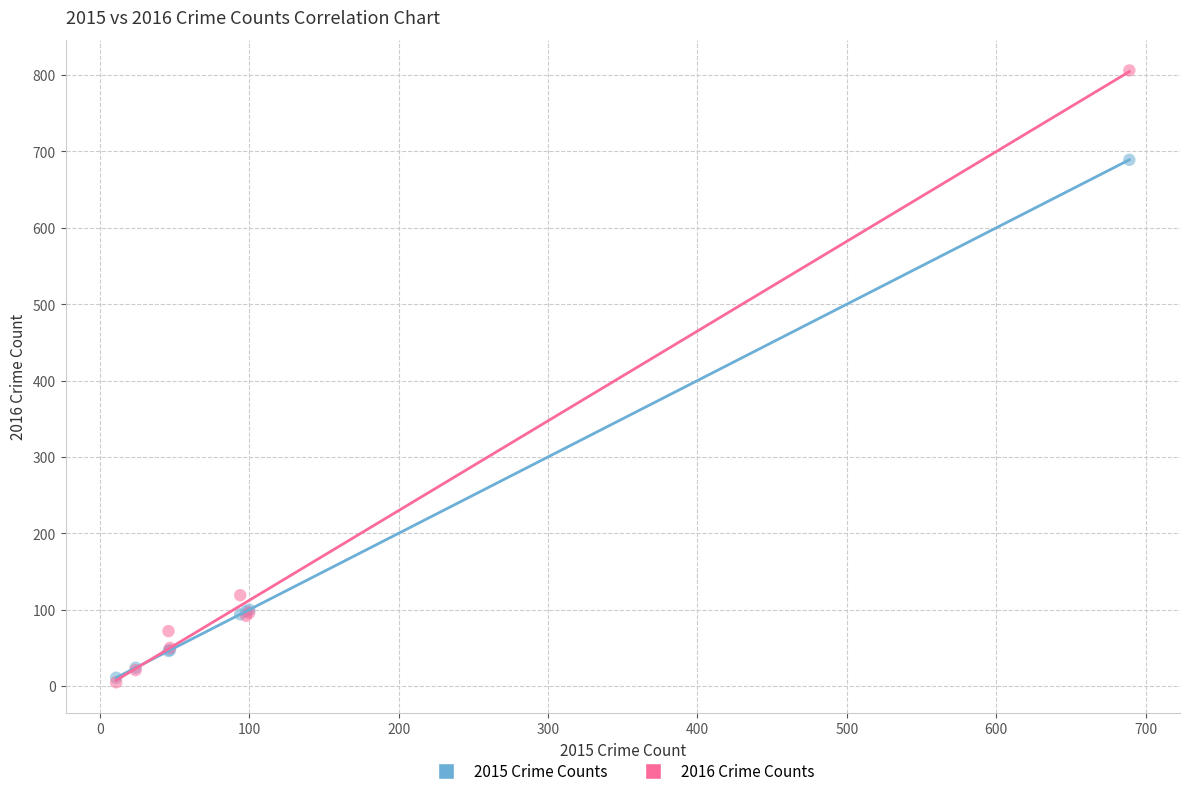

In the 2015 Crime Counts series, what Y value is closest to 350?

100